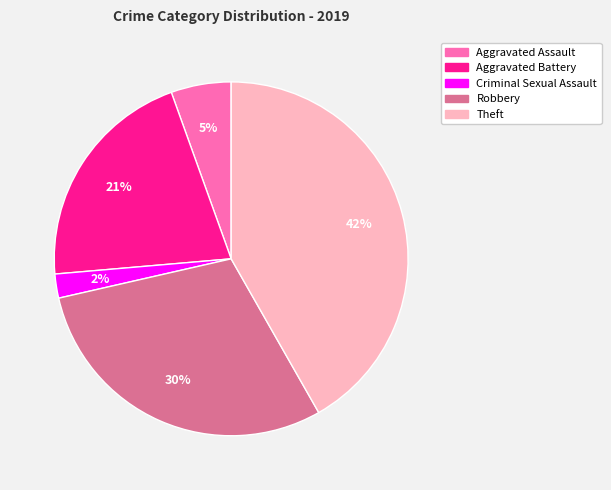

To the nearest percent, what is the average slice percentage?

20%